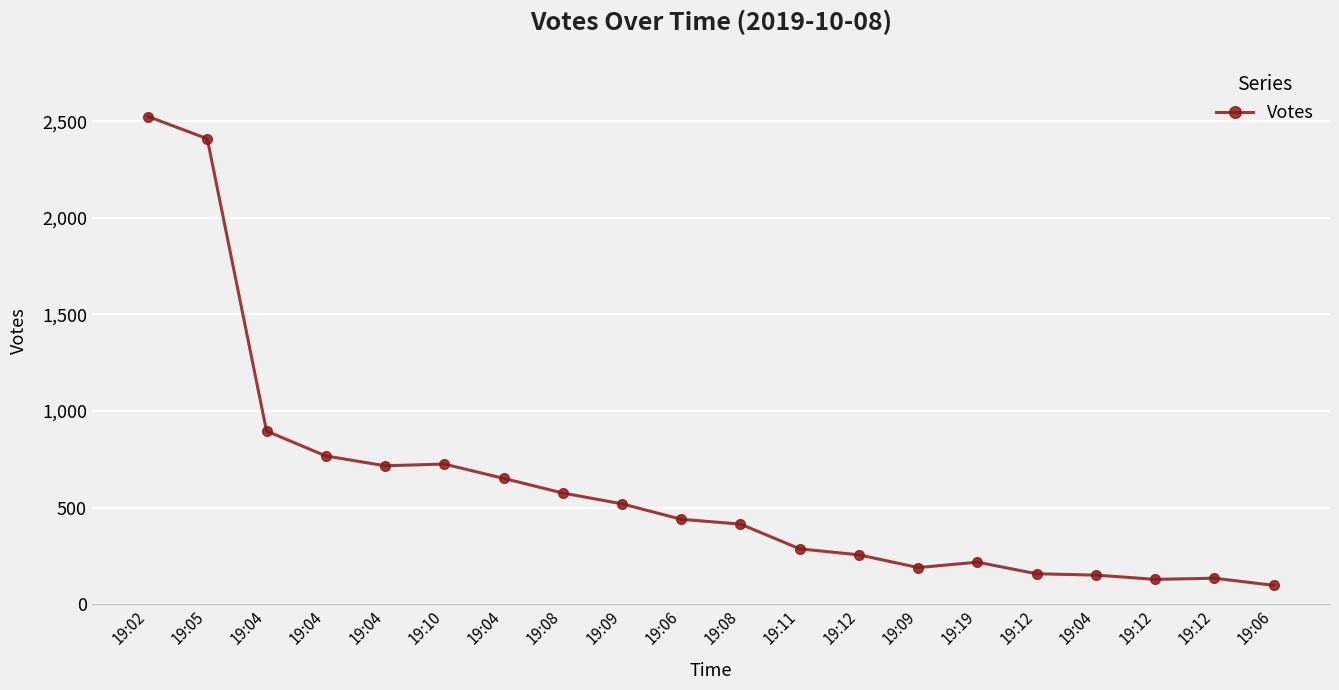

Where is the first local minimum?

19:04